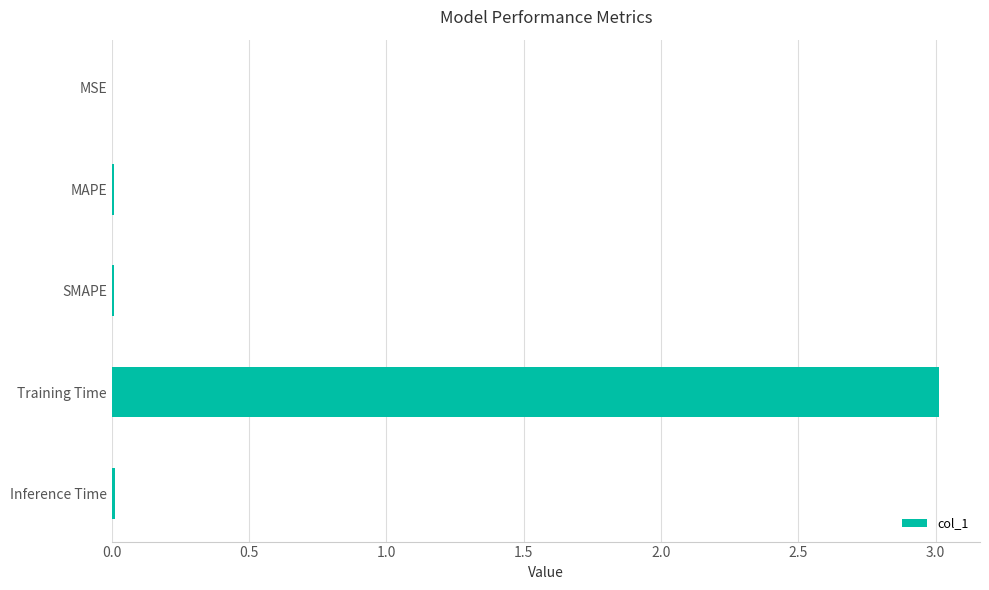

What is the average value?

0.6